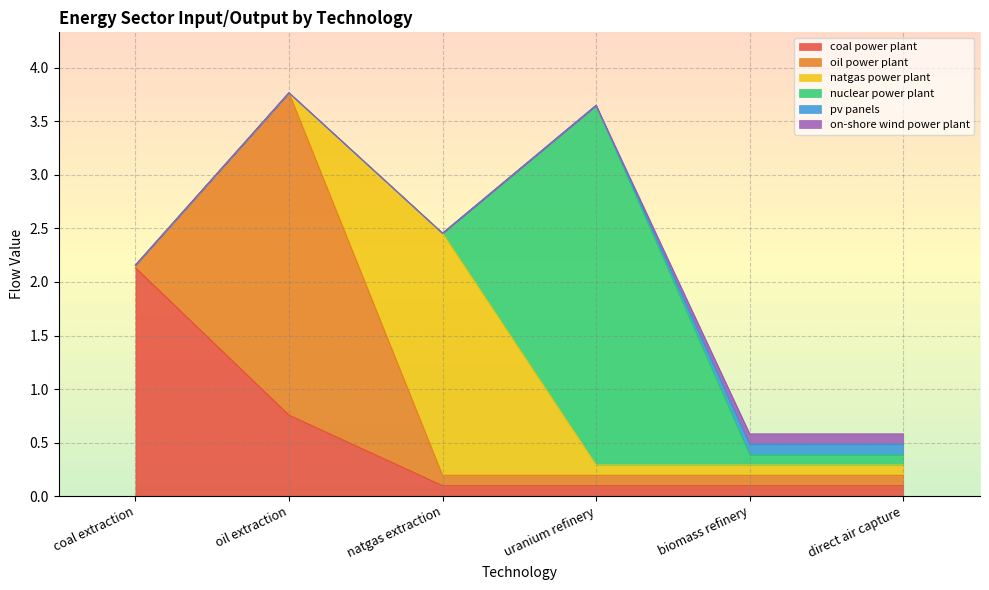

Is it true that coal power plant equals 0.8 at oil extraction?

True